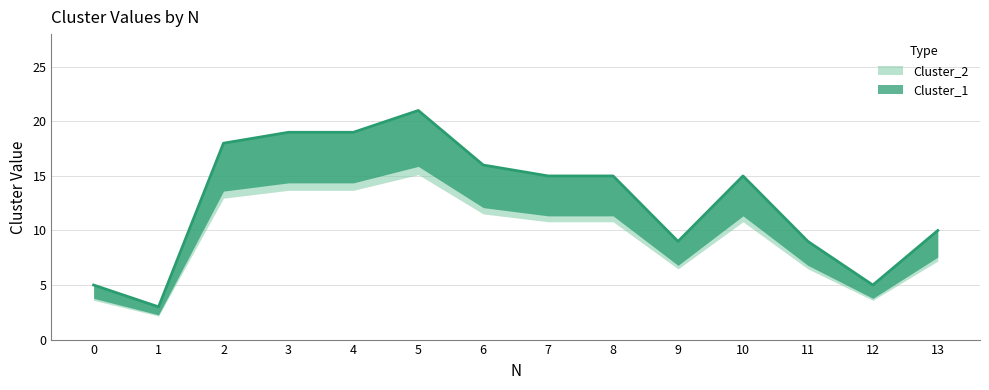

How many data points are less than 15?

6